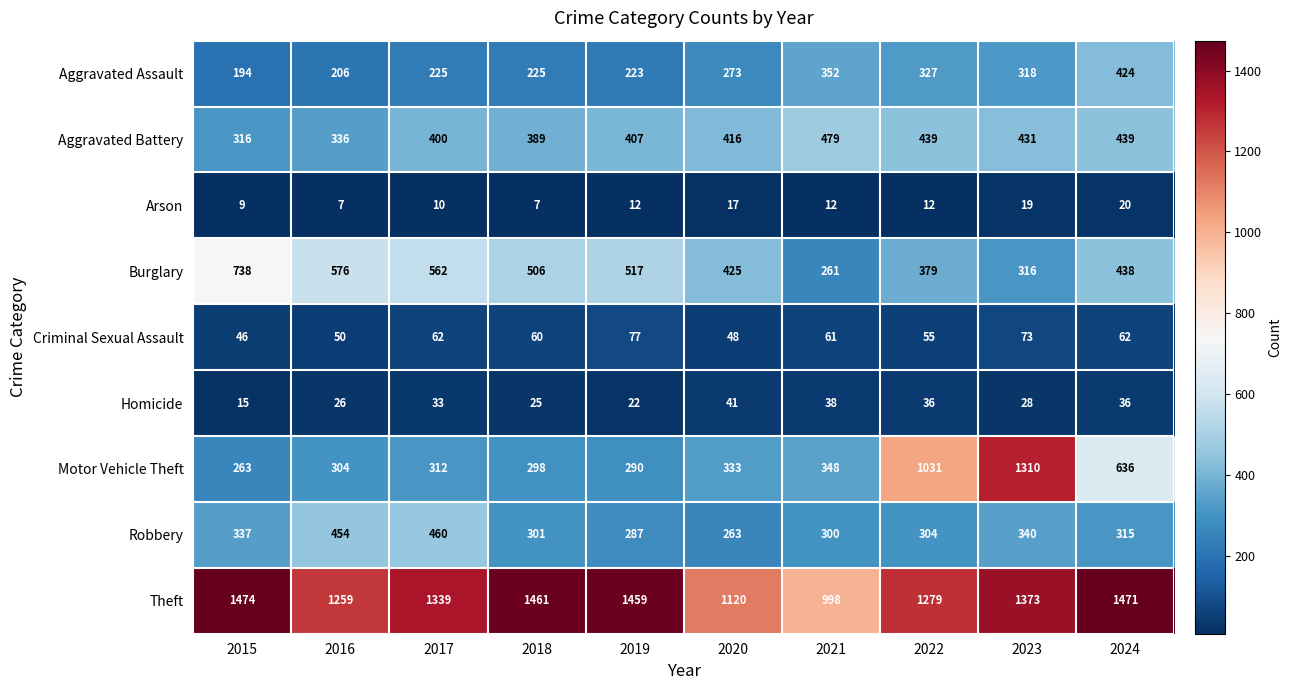

At which label does Arson reach its peak?

2024